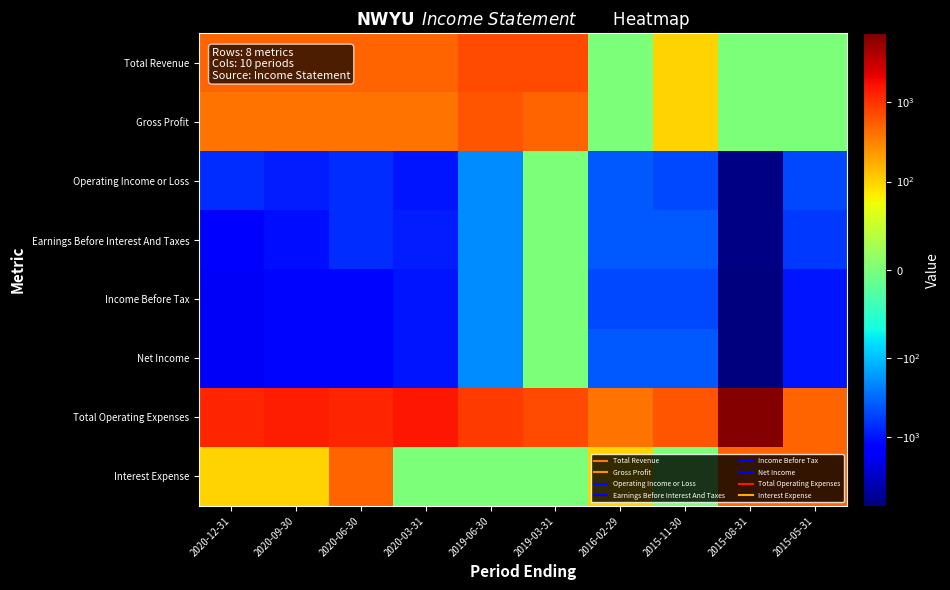

What is the spread (max minus min) of values at 2020-12-31?

2900